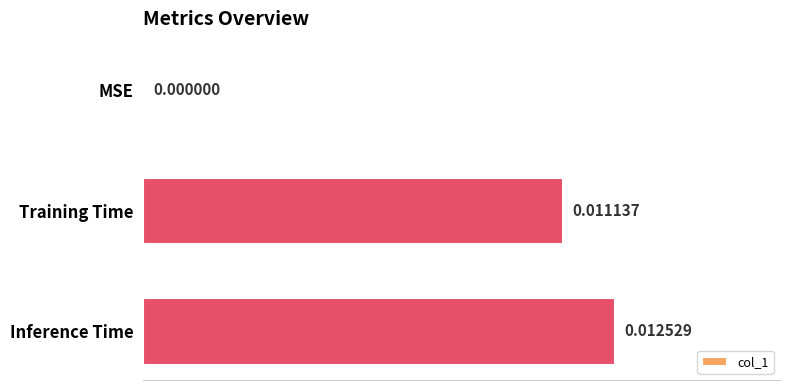

How many values are above zero?

2